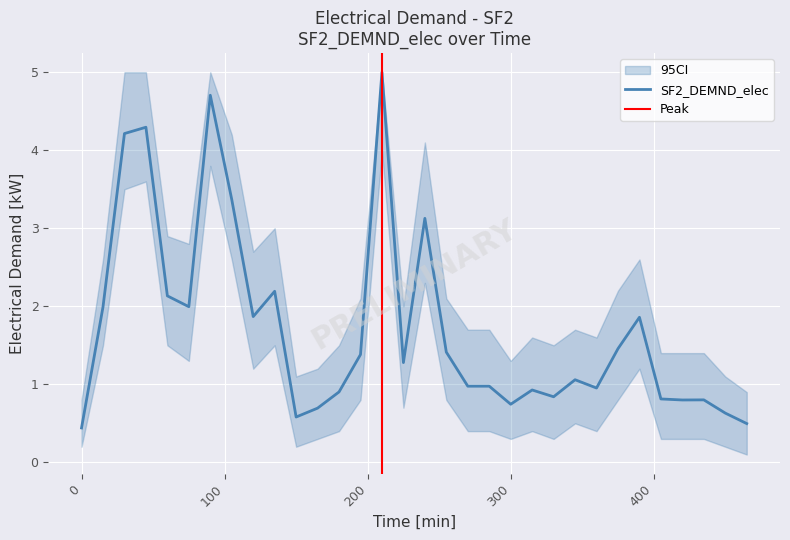

What is the maximum value shown in the chart?

5.0